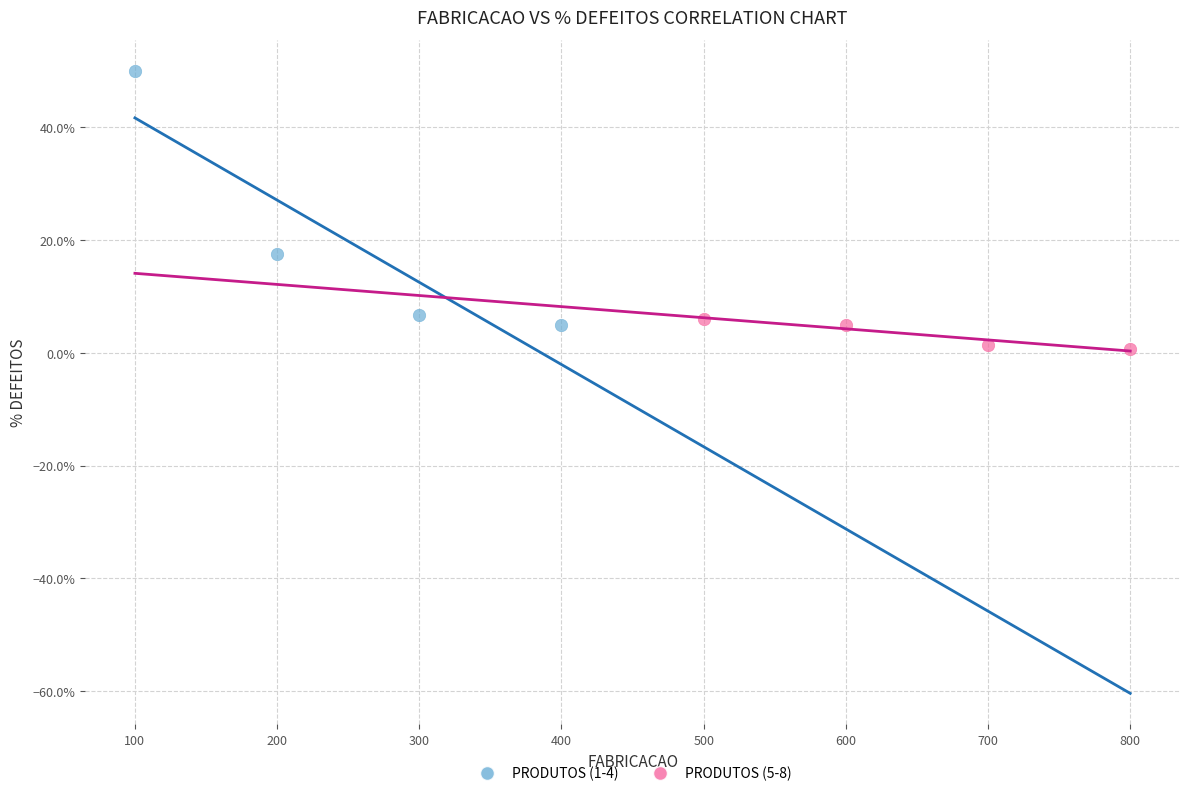

Which series reaches the maximum Y coordinate?

PRODUTOS (1-4)